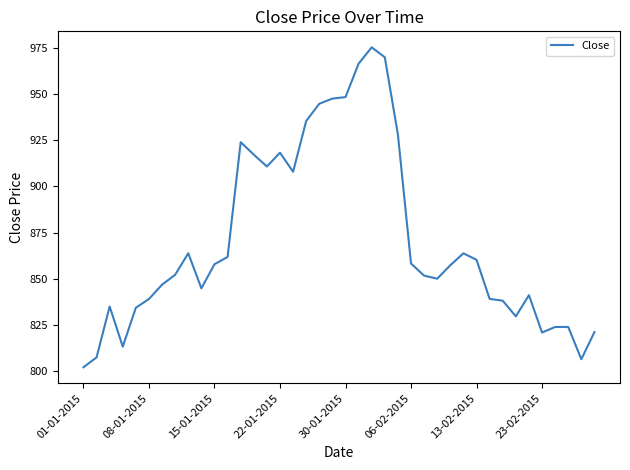

What is the maximum value shown in the chart?

975.5